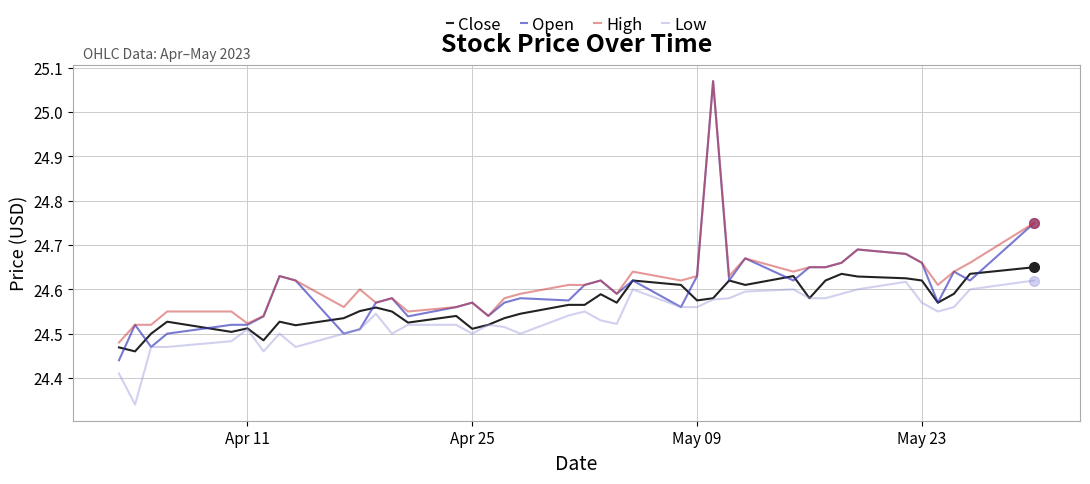

List the series in order of their peak value, lowest first.

Low, Close, Open, High